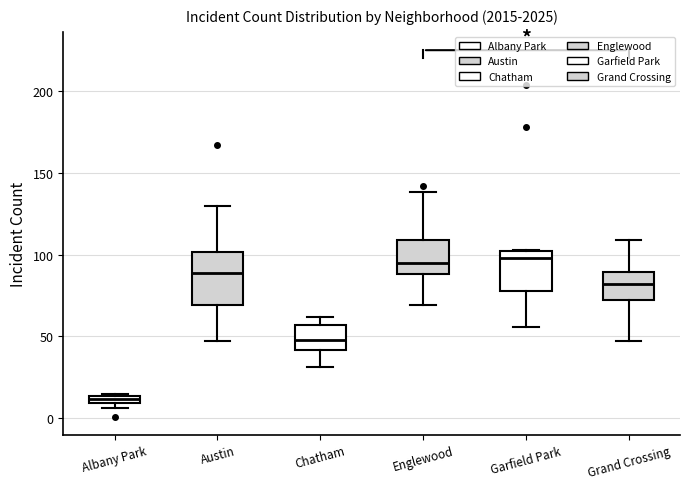

Which box has the lowest median line?

Albany Park